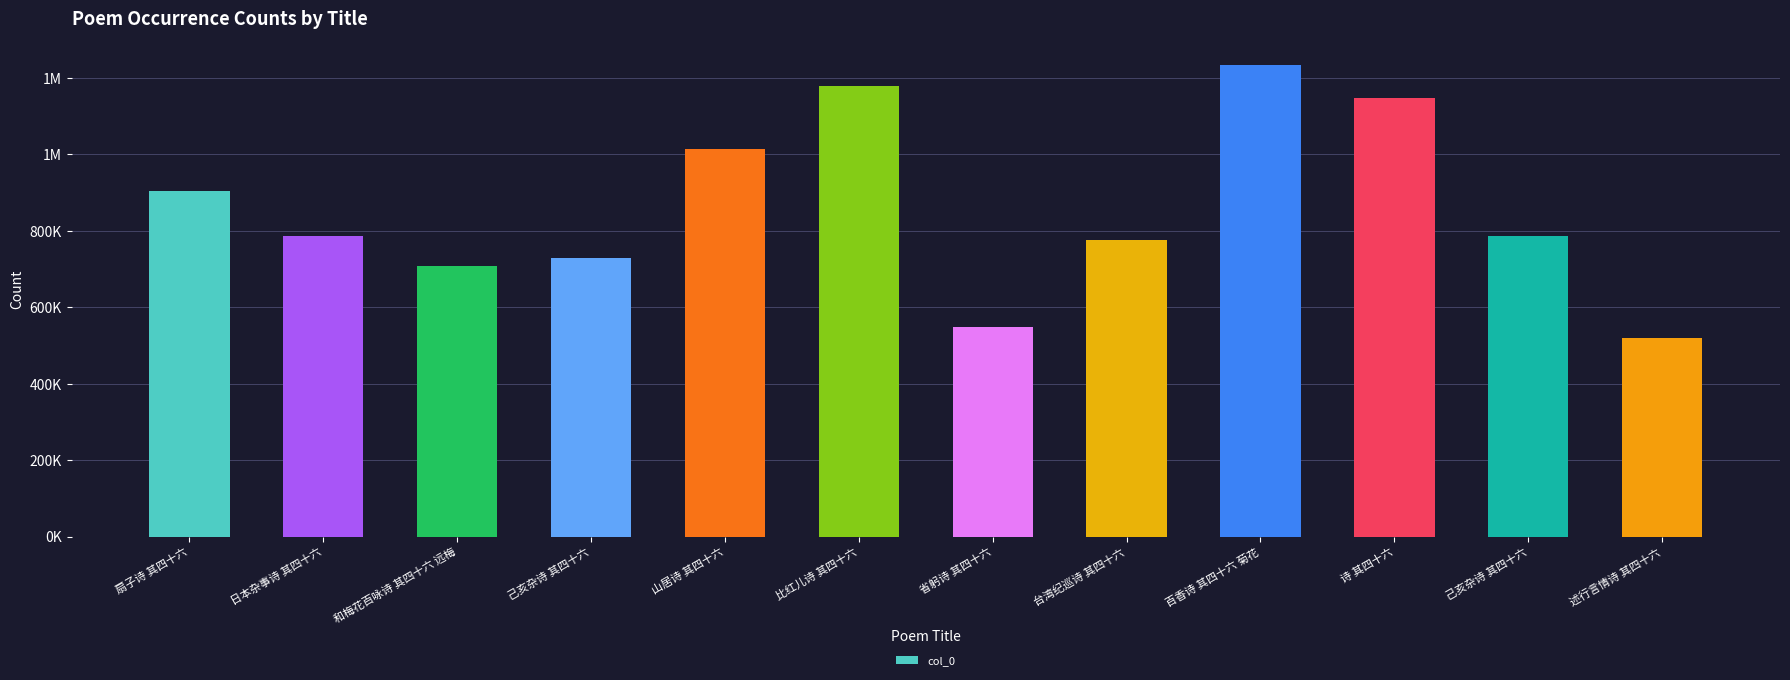

Which has a higher value, 诗 其四十六 or 比红儿诗 其四十六?

比红儿诗 其四十六